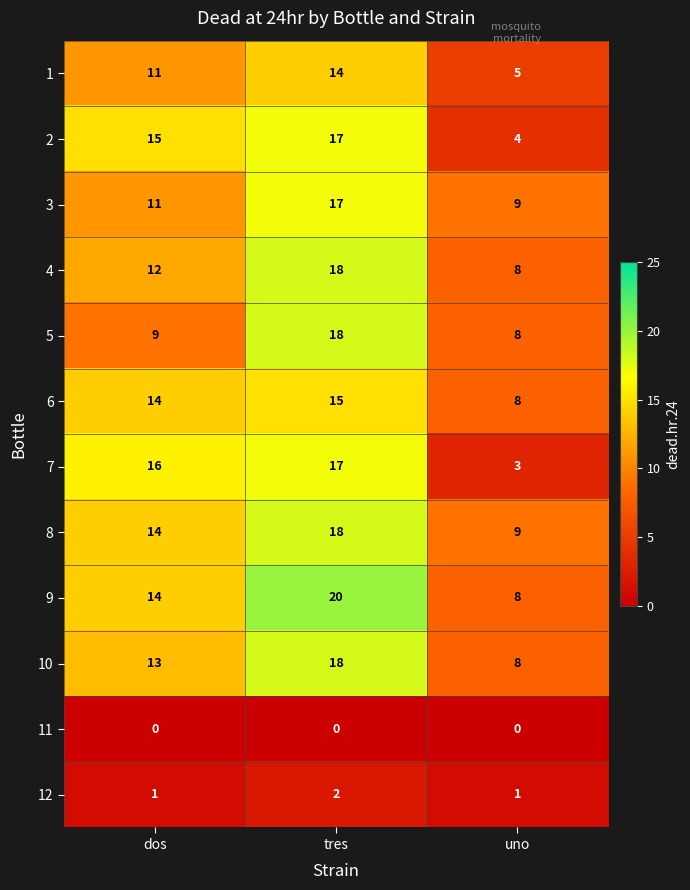

Which series has the largest total across all categories?

9